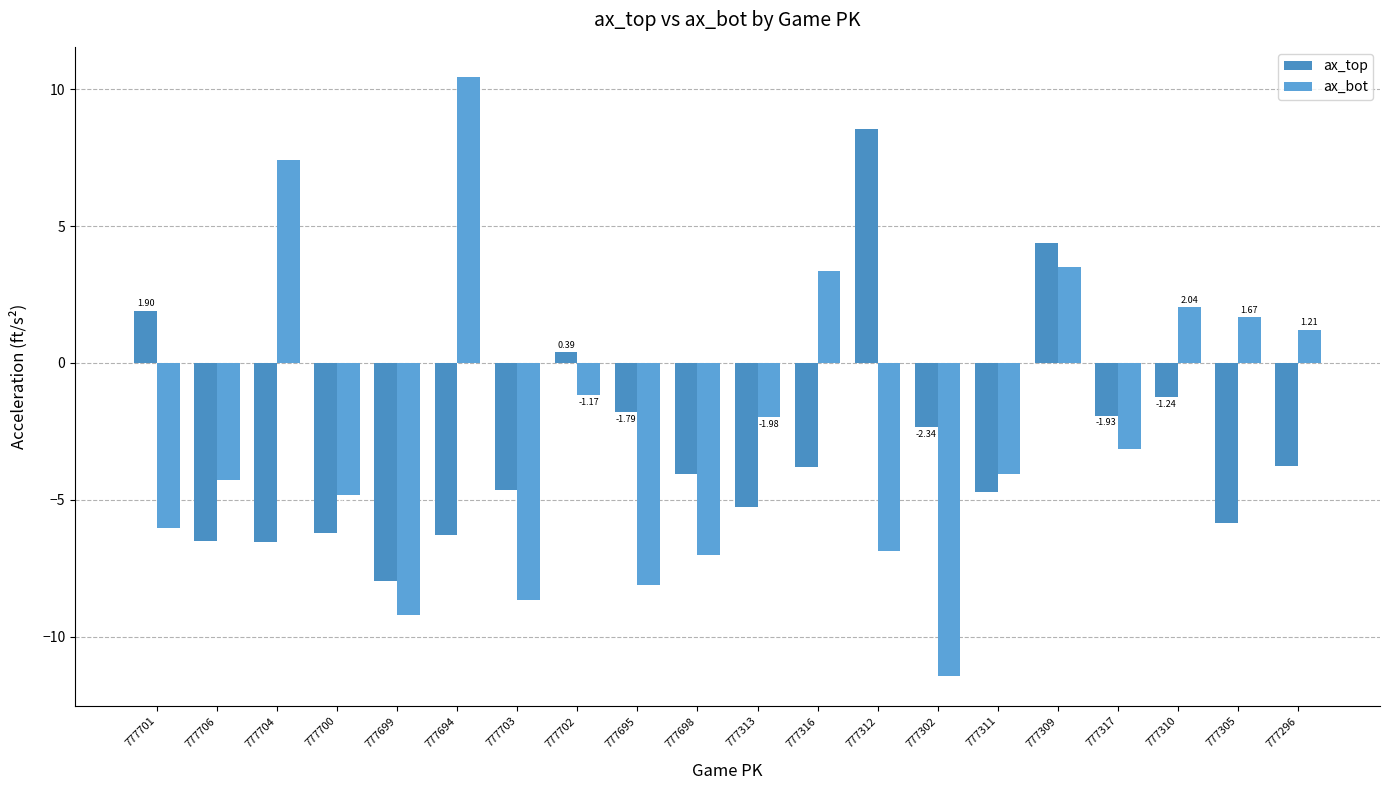

Reading right to left, list all the values displayed in this chart.

ax_top: 777296=-3.8	777305=-5.9	777310=-1.2	777317=-1.9	777309=4.4	777311=-4.7	777302=-2.3	777312=8.5	777316=-3.8	777313=-5.3	777698=-4.1	777695=-1.8	777702=0.4	777703=-4.6	777694=-6.3	777699=-8.0	777700=-6.2	777704=-6.6	777706=-6.5	777701=1.9
ax_bot: 777296=1.2	777305=1.7	777310=2.0	777317=-3.1	777309=3.5	777311=-4.0	777302=-11.4	777312=-6.9	777316=3.4	777313=-2.0	777698=-7.0	777695=-8.1	777702=-1.2	777703=-8.7	777694=10.5	777699=-9.2	777700=-4.8	777704=7.4	777706=-4.3	777701=-6.0